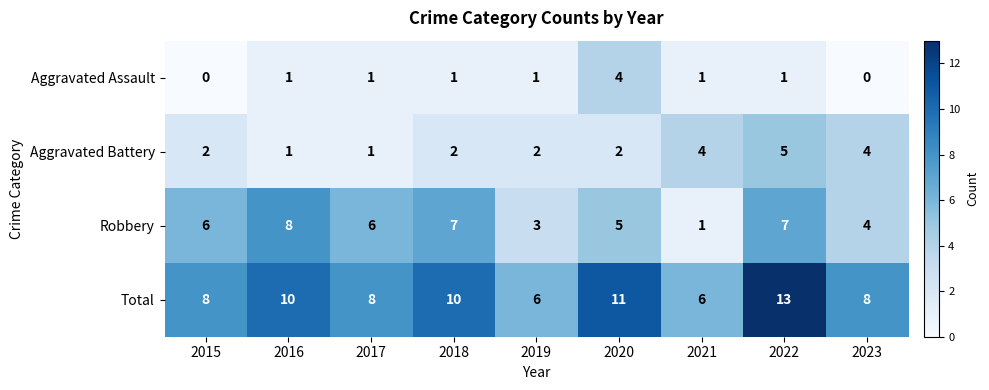

Which category has the highest value in the Total series?

2022